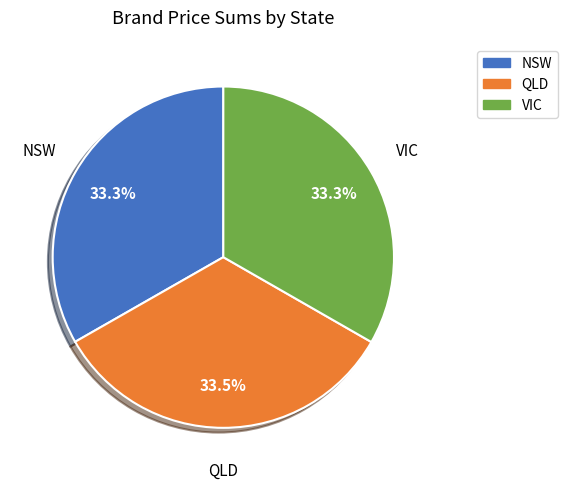

To the nearest percent, what is the average slice percentage?

33%